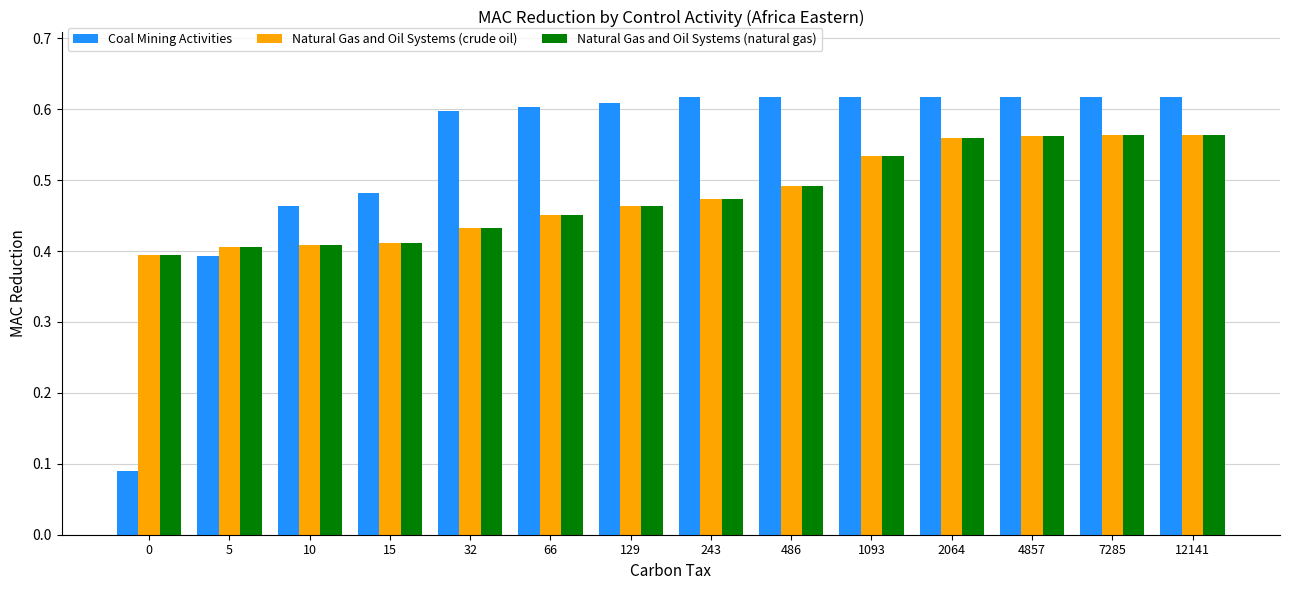

Between 10 and 32, which series saw the biggest shift?

Coal Mining Activities